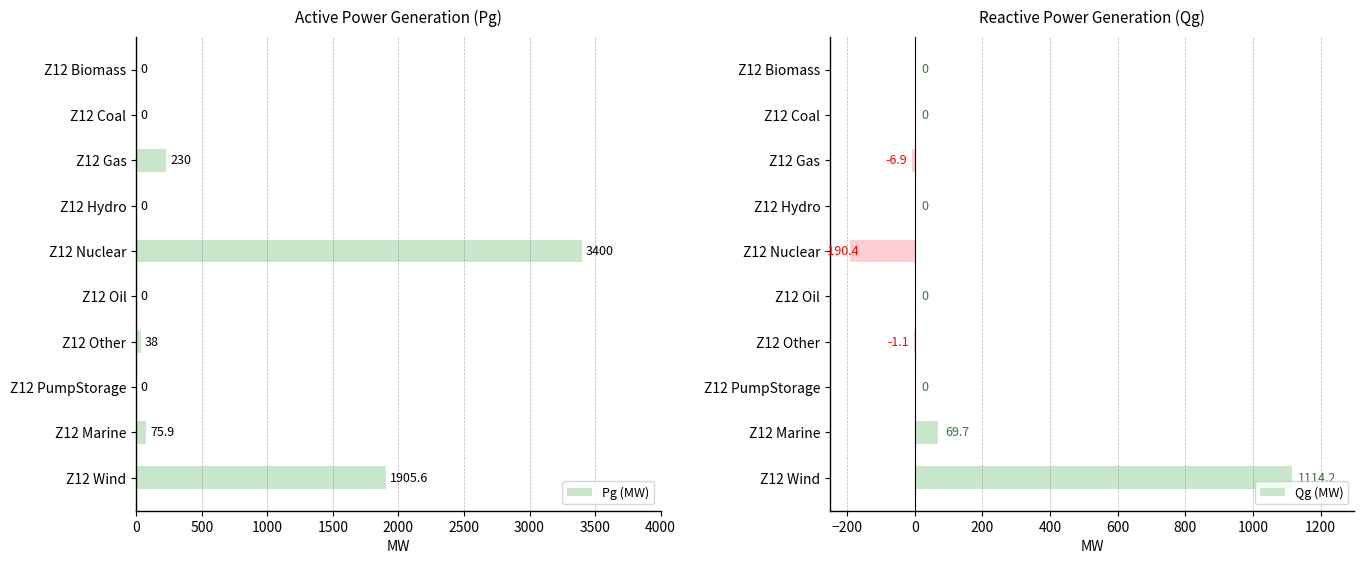

Which series has the largest total across all categories?

Pg (MW)